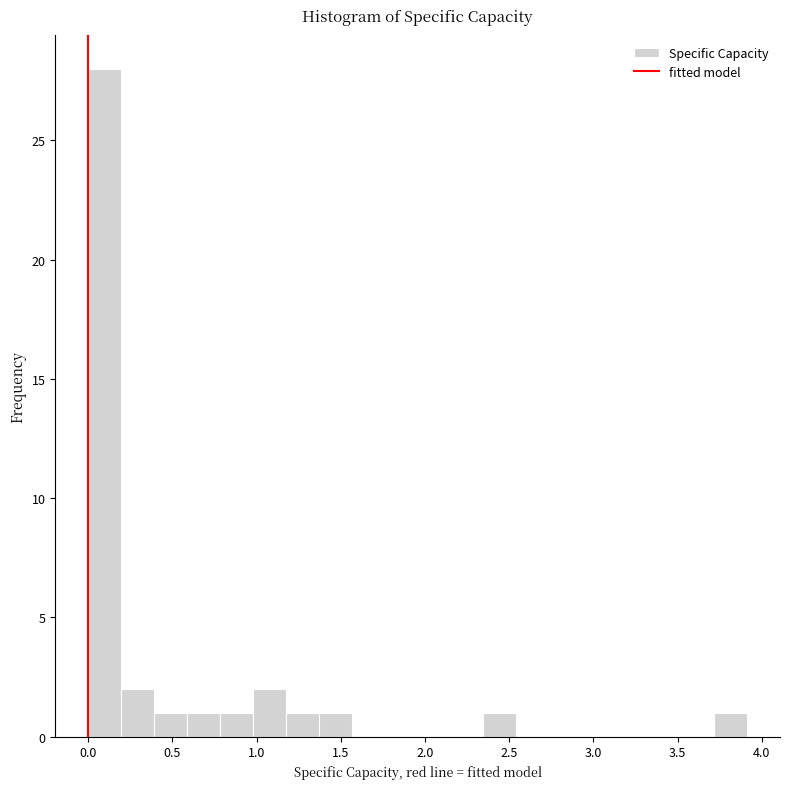

Around what value on the x-axis is the tallest bar? Give the approximate position of its centre, as read against the axis.

0.10